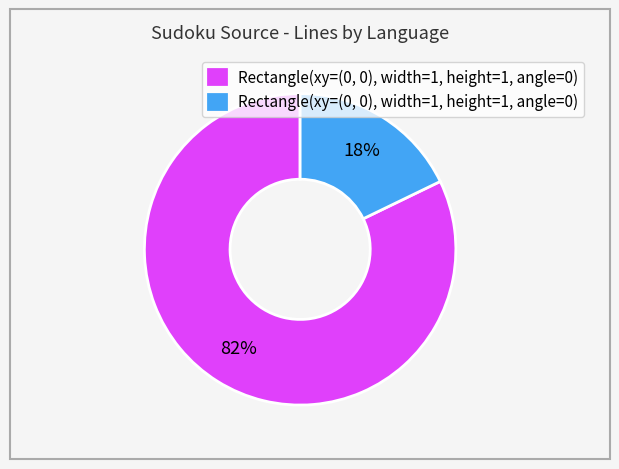

Count the number of slices in the pie.

2